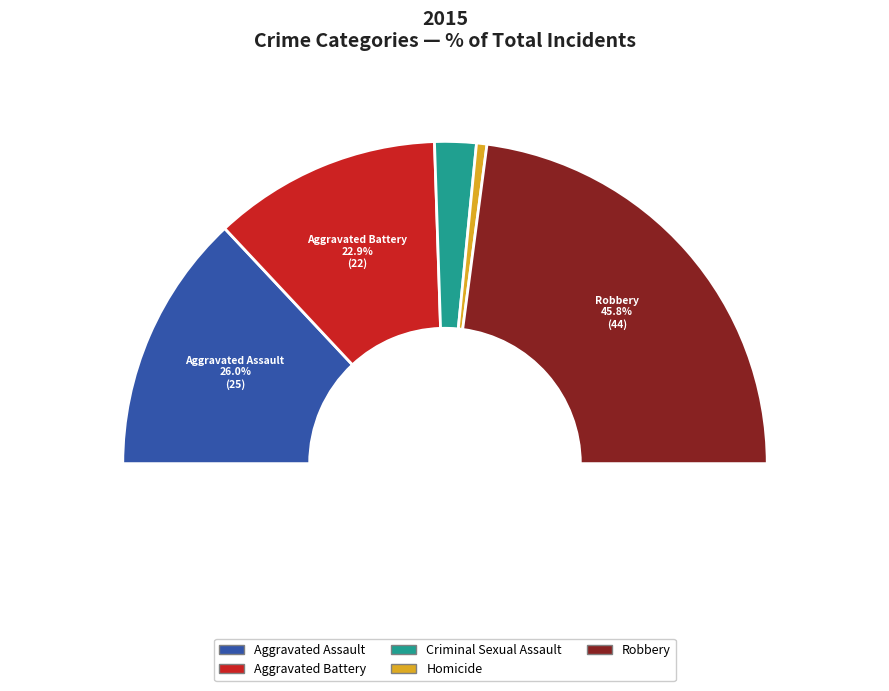

To the nearest percent, what is the combined percentage of Homicide and Criminal Sexual Assault?

5%